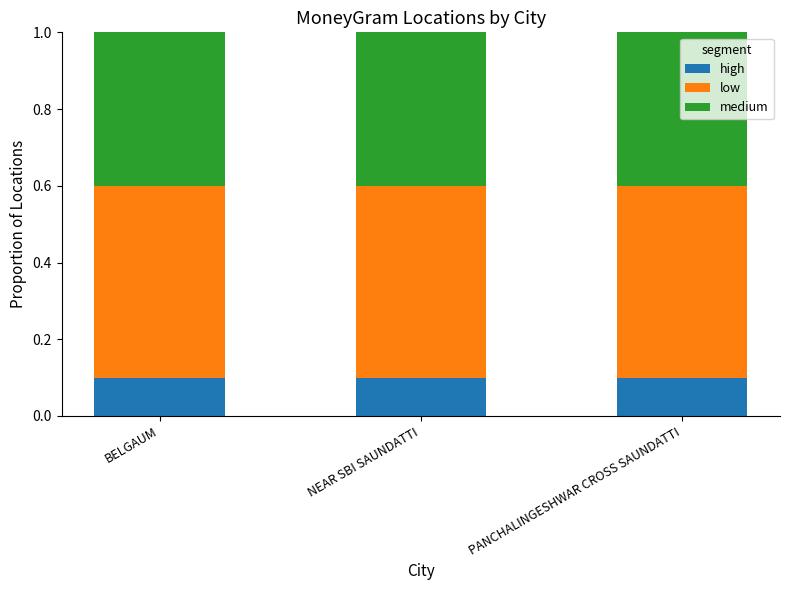

What is the total value across all series at NEAR SBI SAUNDATTI?

1.0